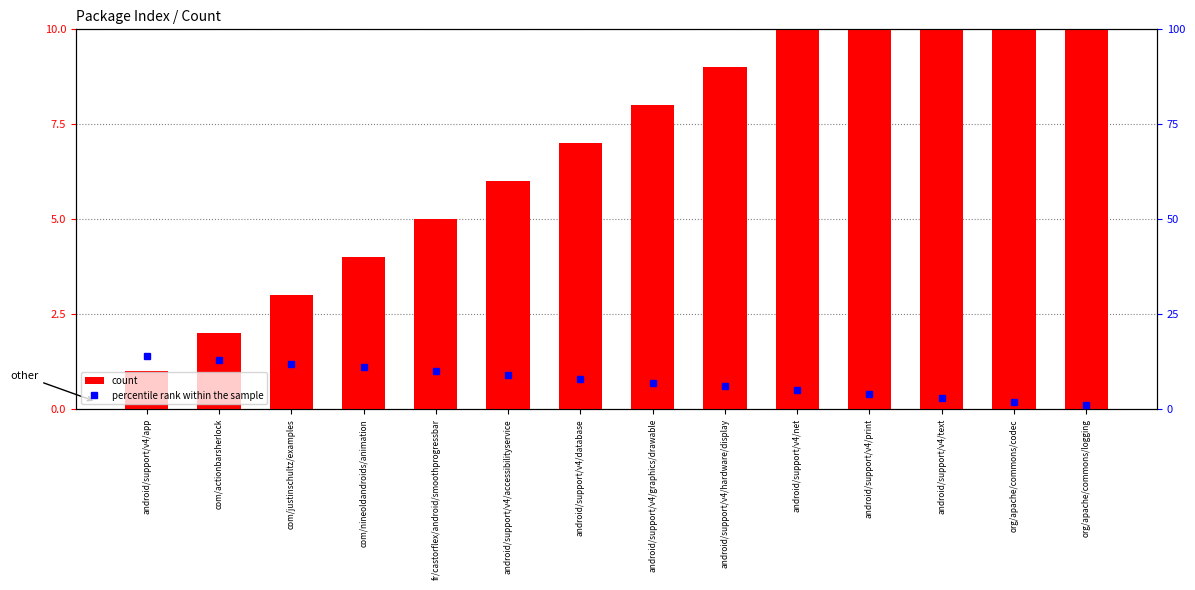

At how many categories does at least one series exceed 5?

14